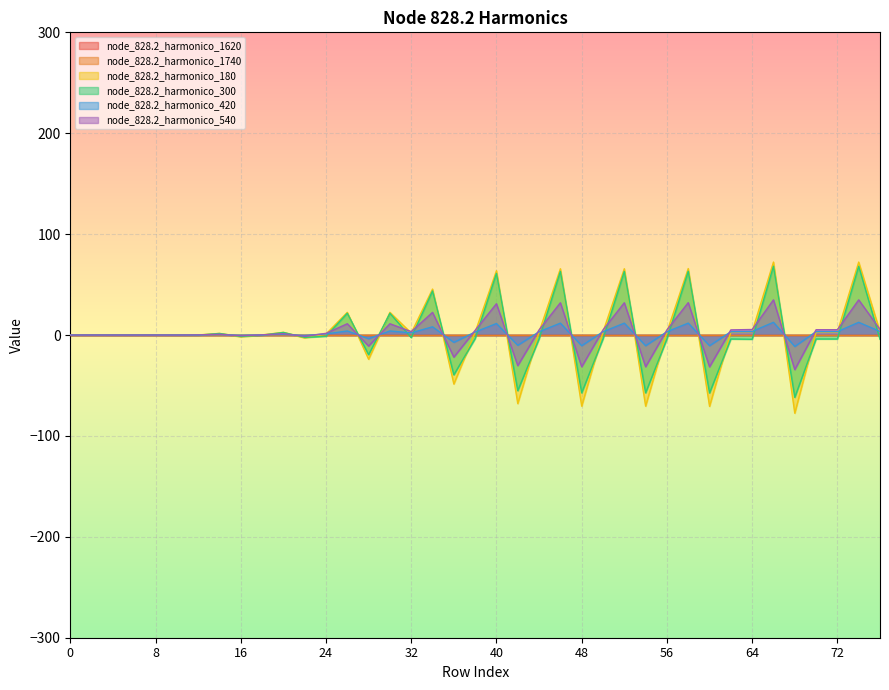

What is the value of the node_828.2_harmonico_300 point at the 31st from the left?

-57.5